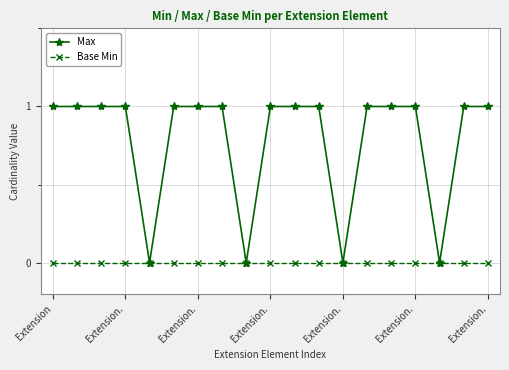

Which series has the largest range (max minus min)?

Max